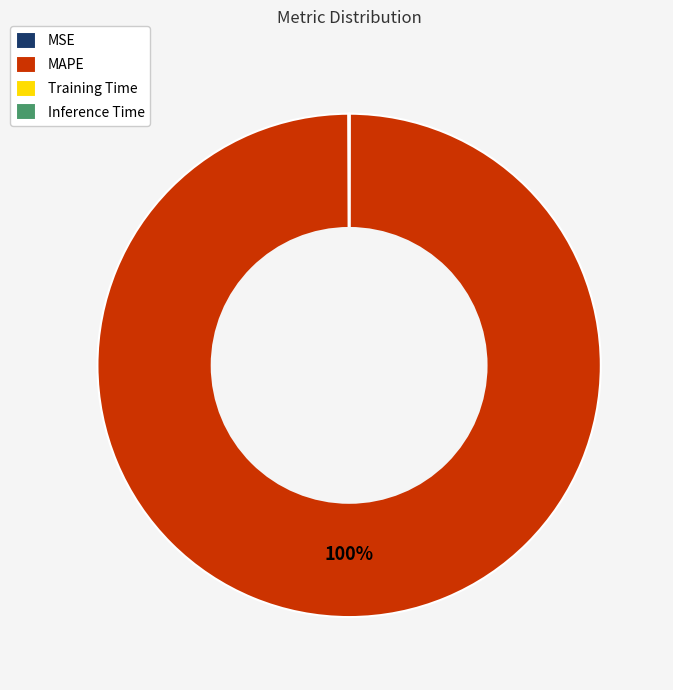

What percentage is the MAPE slice, to the nearest percent?

100%